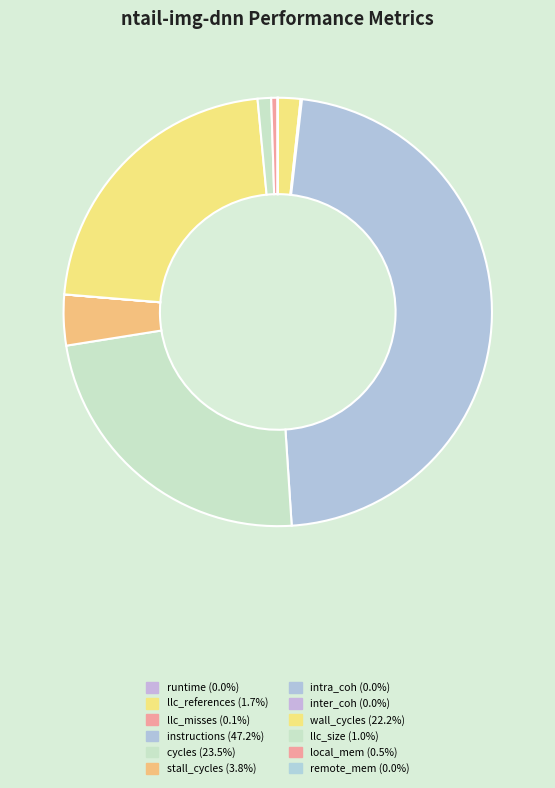

The llc_references slice represents 1% of the pie. True or false?

False